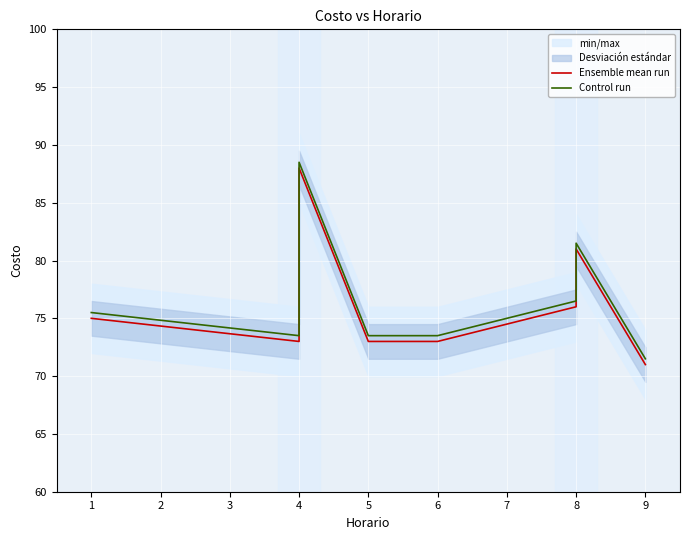

Reading left to right, transcribe all the data shown in this chart.

Ensemble mean run: 75.0	73.0	88.0	73.0	73.0	76.0	76.0	81.0	71.0
Control run: 75.5	73.5	88.5	73.5	73.5	76.5	76.5	81.5	71.5